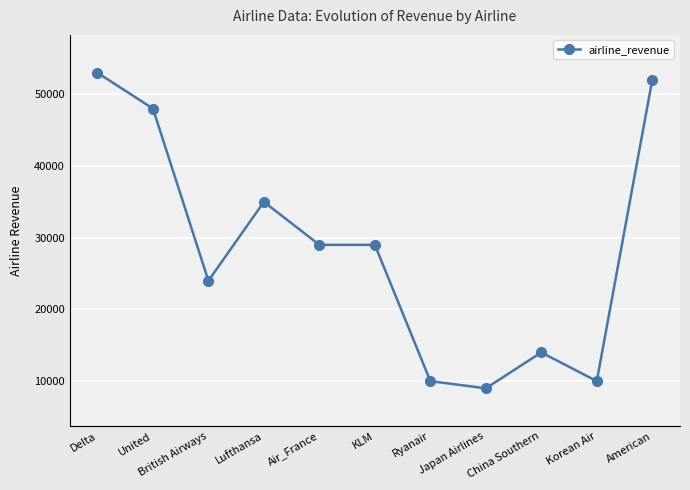

At which category does the data reach its first local peak?

Lufthansa